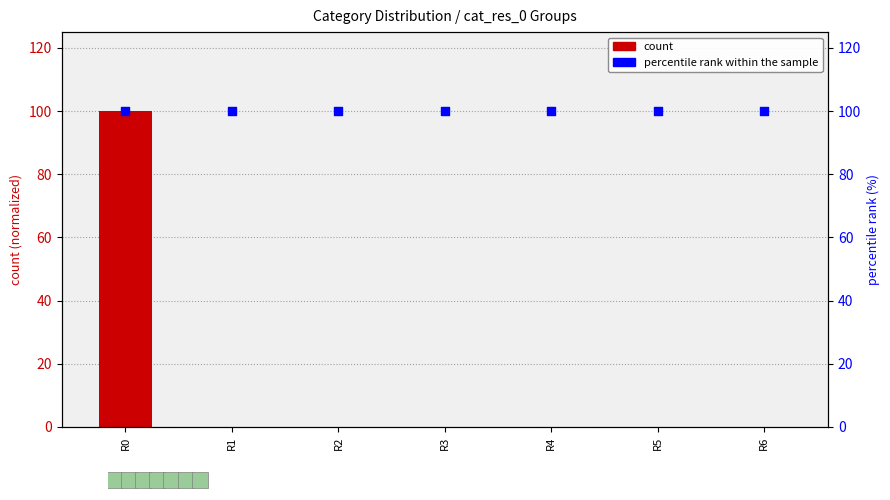

What is the total value across all series at R3?

100.0